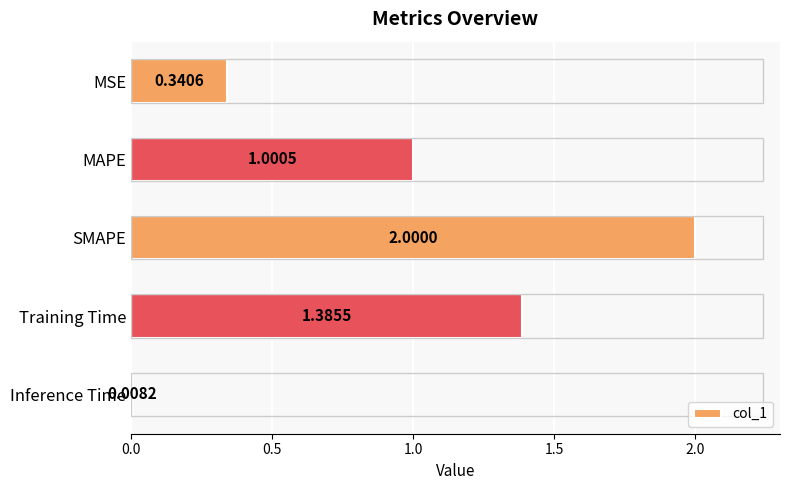

List the labels in order of value, largest first.

SMAPE, Training Time, MAPE, MSE, Inference Time